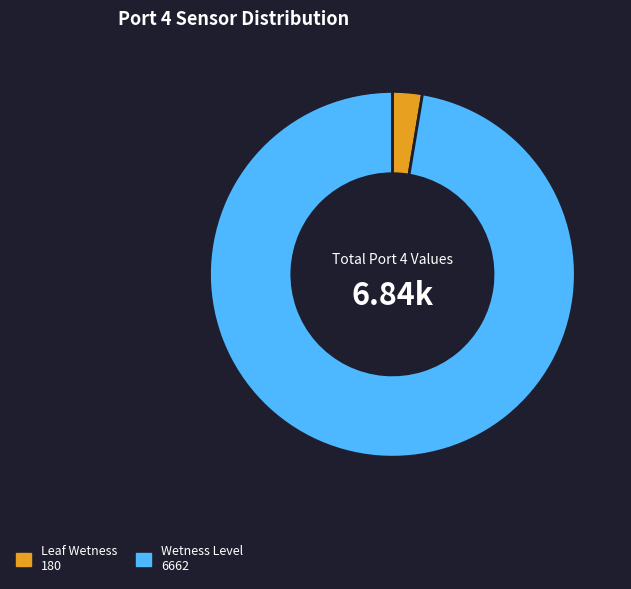

Does any single category account for the majority?

Yes